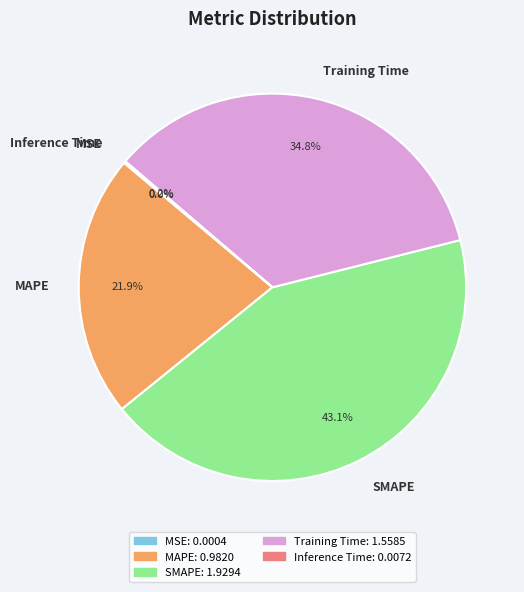

To the nearest percent, what is the difference between the largest and smallest slice percentages?

43%